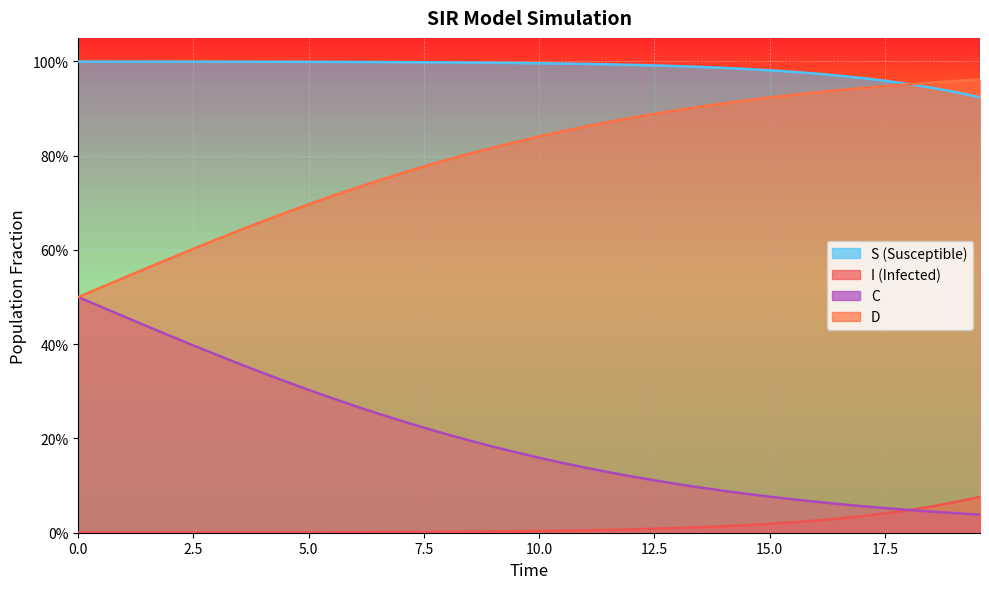

Reading left to right, transcribe all the data shown in this chart.

S: 1.0	1.0	1.0	1.0	1.0	1.0	1.0	1.0	1.0	1.0	1.0	1.0	1.0	1.0	1.0	1.0	1.0	1.0	1.0	1.0	1.0	1.0	1.0	1.0	1.0	1.0	1.0	1.0	1.0	1.0	1.0	1.0	1.0	1.0	1.0	1.0	1.0	0.9	0.9	0.9
I: 0.0	0.0	0.0	0.0	0.0	0.0	0.0	0.0	0.0	0.0	0.0	0.0	0.0	0.0	0.0	0.0	0.0	0.0	0.0	0.0	0.0	0.0	0.0	0.0	0.0	0.0	0.0	0.0	0.0	0.0	0.0	0.0	0.0	0.0	0.0	0.0	0.0	0.1	0.1	0.1
C: 0.5	0.5	0.5	0.4	0.4	0.4	0.4	0.4	0.3	0.3	0.3	0.3	0.3	0.3	0.2	0.2	0.2	0.2	0.2	0.2	0.2	0.1	0.1	0.1	0.1	0.1	0.1	0.1	0.1	0.1	0.1	0.1	0.1	0.1	0.1	0.1	0.0	0.0	0.0	0.0
D: 0.5	0.5	0.5	0.6	0.6	0.6	0.6	0.6	0.7	0.7	0.7	0.7	0.7	0.7	0.8	0.8	0.8	0.8	0.8	0.8	0.8	0.9	0.9	0.9	0.9	0.9	0.9	0.9	0.9	0.9	0.9	0.9	0.9	0.9	0.9	0.9	1.0	1.0	1.0	1.0